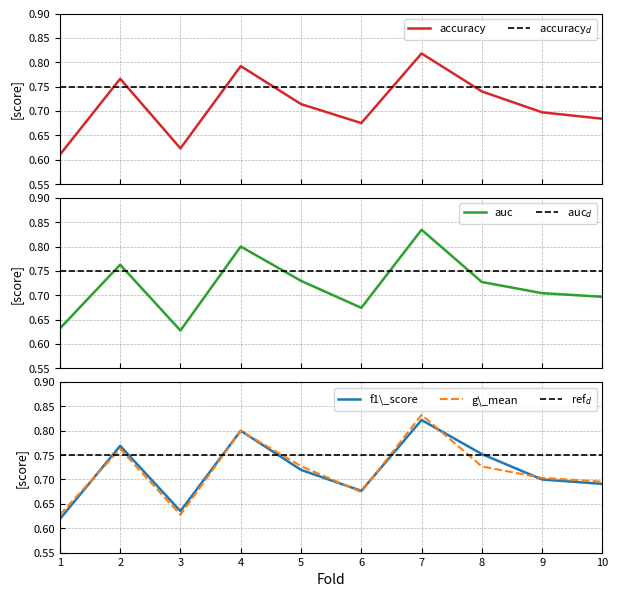

Is this an area chart (filled region under the line)?

No